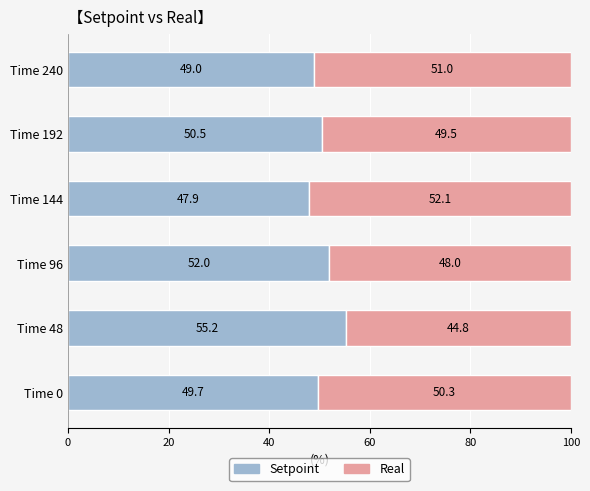

Rank the categories by Setpoint value from highest to lowest.

Time 48, Time 96, Time 192, Time 0, Time 240, Time 144